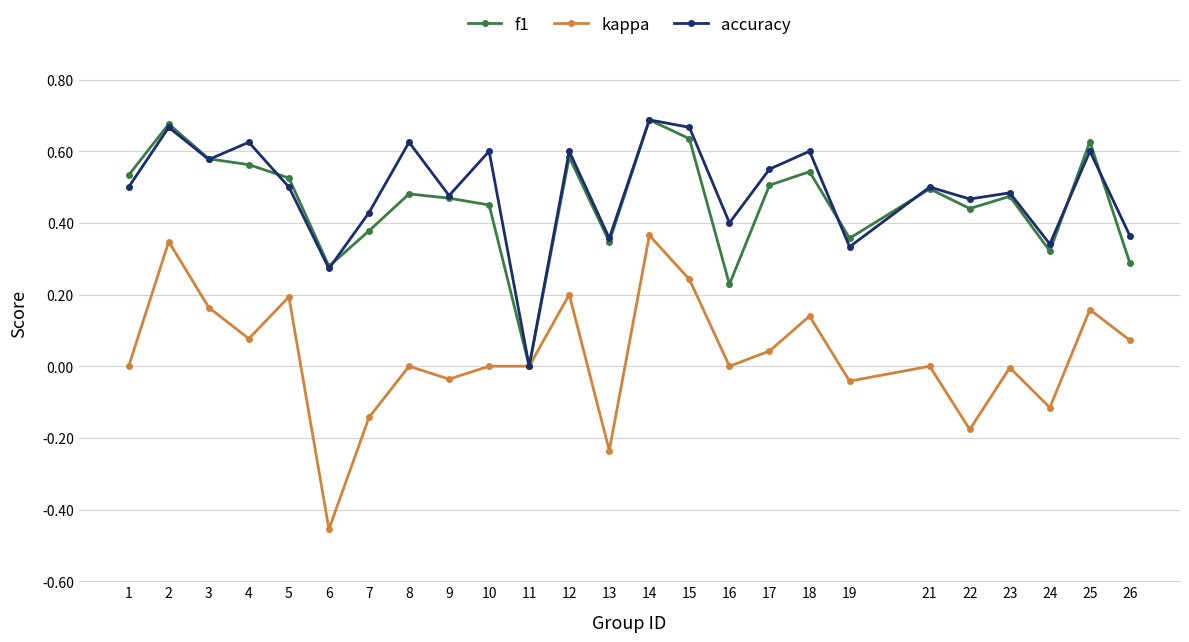

What is the sum of the accuracy values at 4 and 2?

1.3